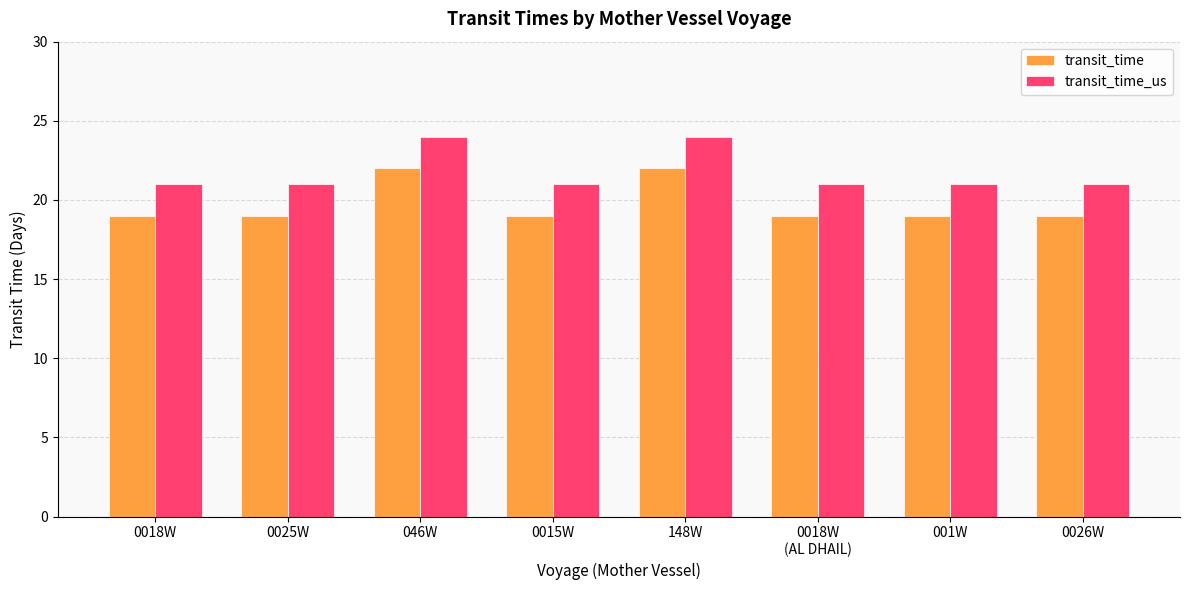

Which series has the largest total across all categories?

transit_time_us